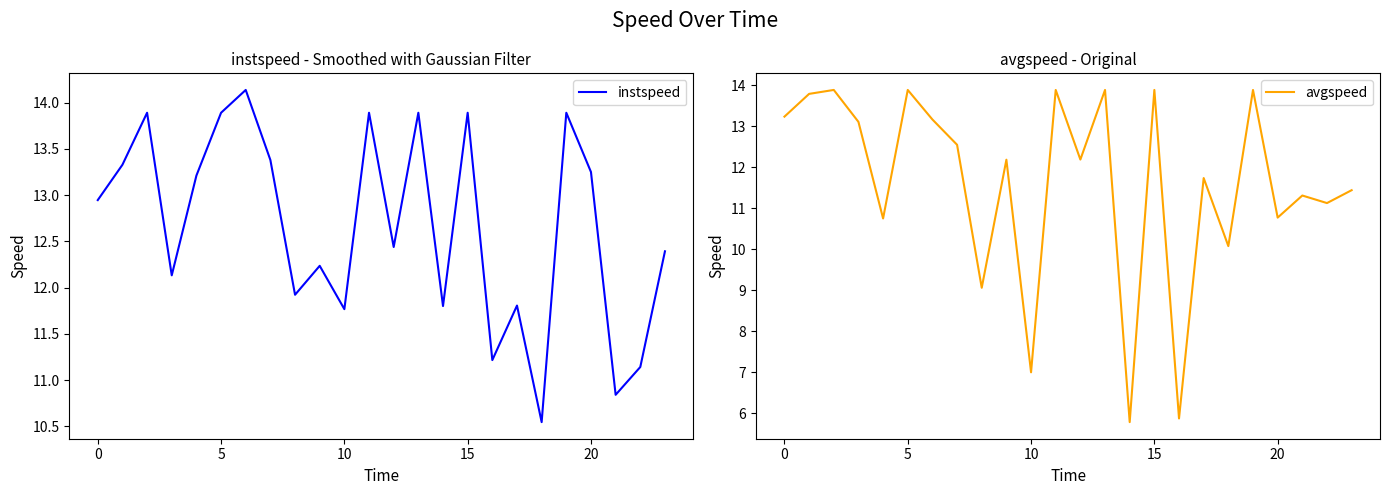

What is the value of the avgspeed point at the 4th from the left?

13.1